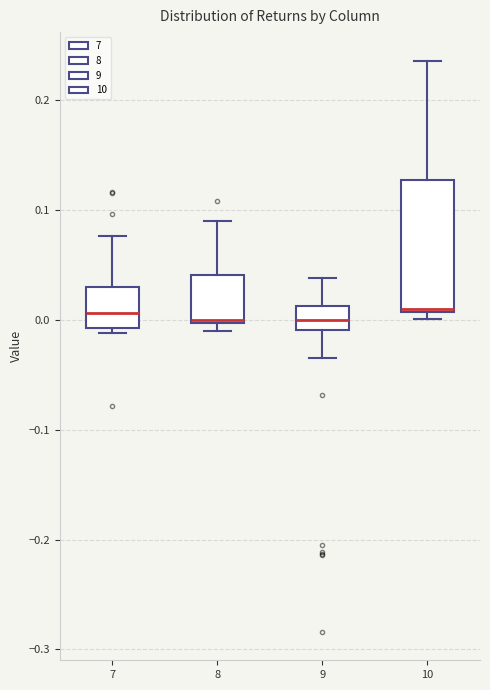

Where does the upper whisker of the box at x = 10 end on the y-axis? The values are not printed on the chart, so give them approximately, as read against the axis.

0.24